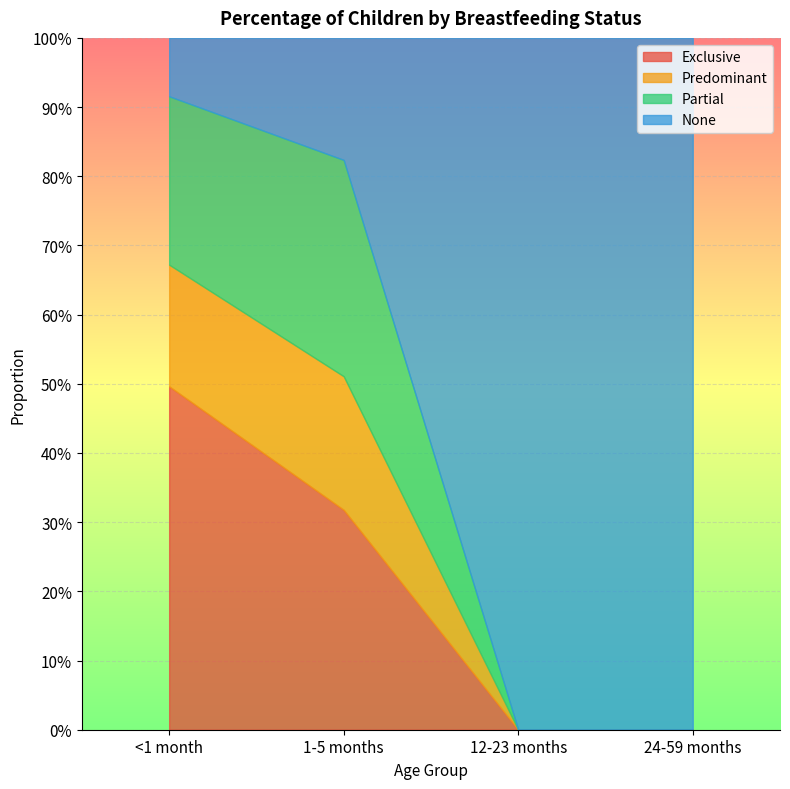

What is the label of the 3rd point from the left?

12-23 months